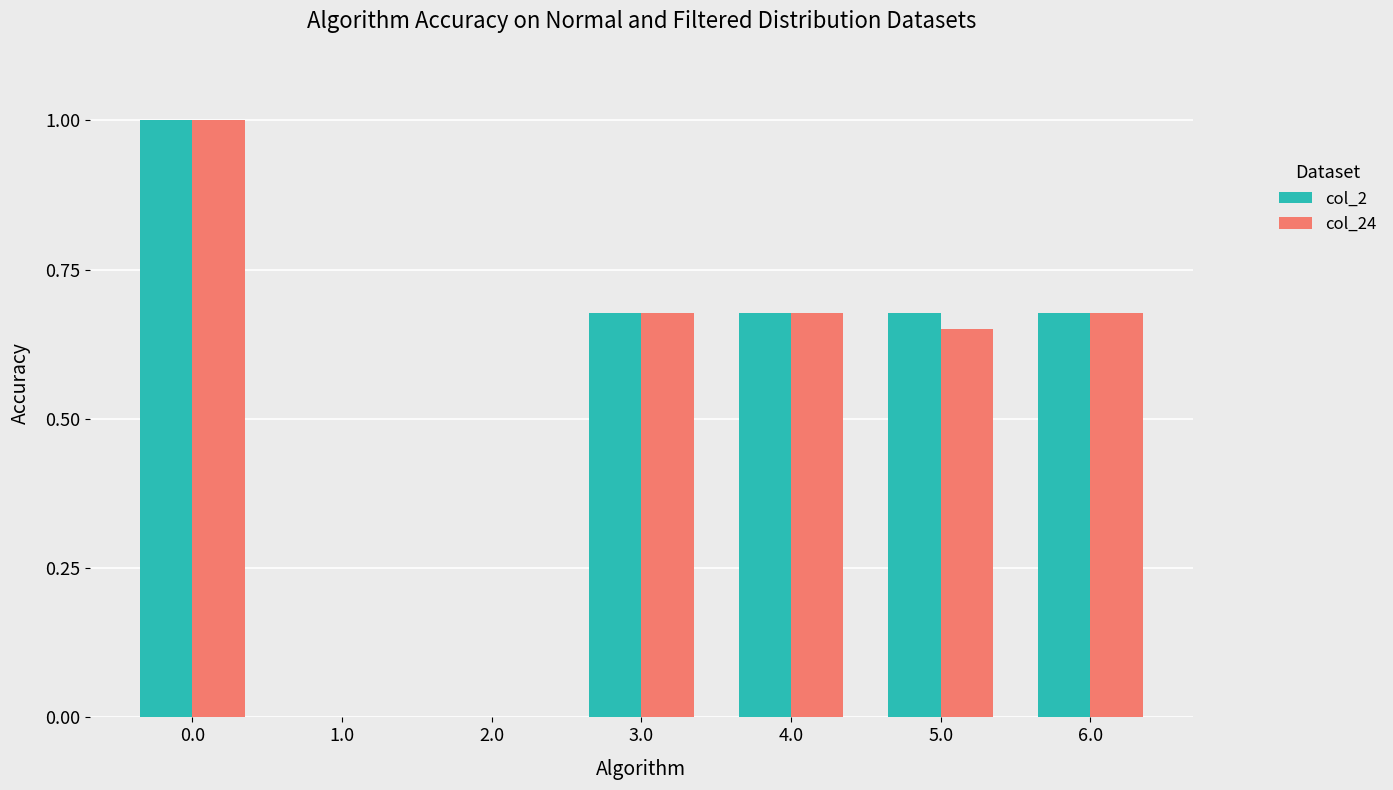

The col_24 series shows 1.0 at 0.0. True or false?

True